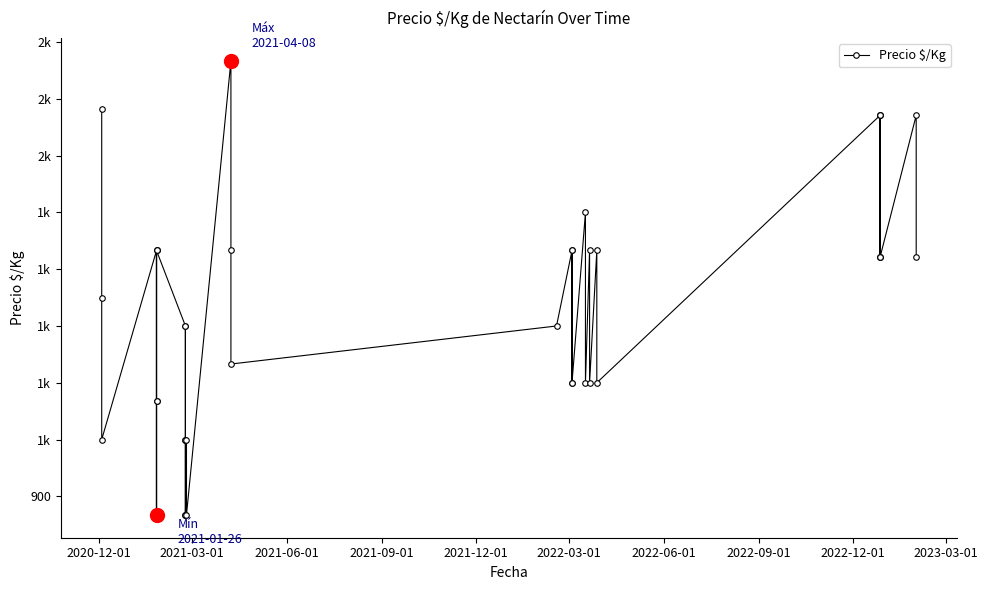

How many interior local peaks (higher than both neighbors) does the data have?

15